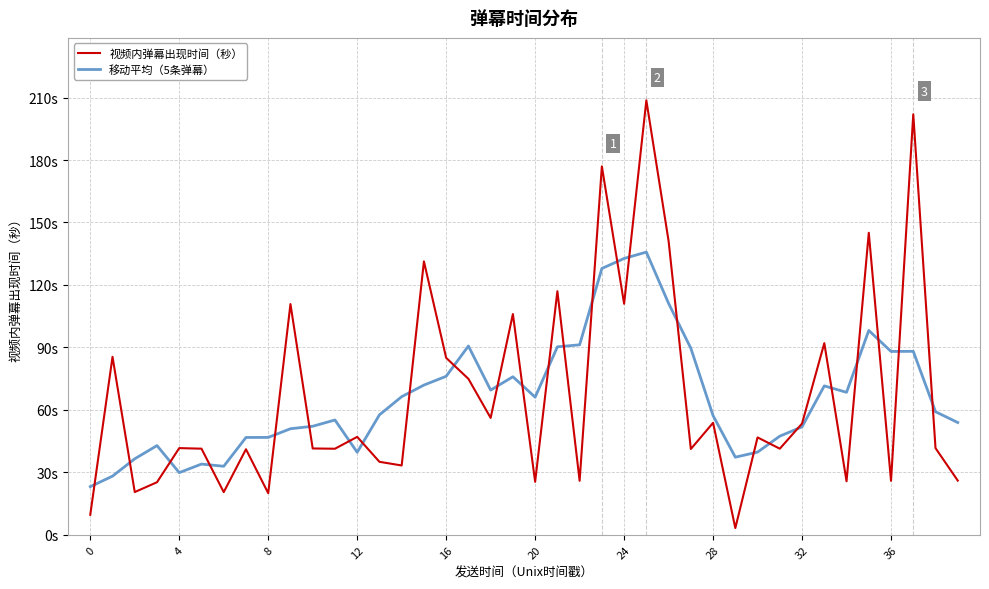

Reading right to left, what are all the values shown in this chart?

视频内弹幕出现时间（秒）: 26.0	41.6	202.0	25.9	145.1	25.7	92.0	53.4	41.4	46.8	3.2	53.8	41.2	141.1	208.6	111.0	176.9	25.9	117.0	25.5	106.0	56.1	74.9	85.0	131.3	33.3	35.1	47.0	41.3	41.5	110.8	20.0	41.1	20.5	41.4	41.6	25.2	20.5	85.5	9.6
移动平均（5条弹幕）: 53.9	59.1	88.1	88.1	98.1	68.4	71.5	51.9	47.4	39.7	37.3	57.2	89.6	111.1	135.8	132.7	127.9	91.3	90.3	66.1	75.9	69.5	90.7	76.1	71.9	66.3	57.6	39.6	55.1	52.1	50.9	46.8	46.8	32.9	34.0	29.9	42.9	36.5	28.2	23.1